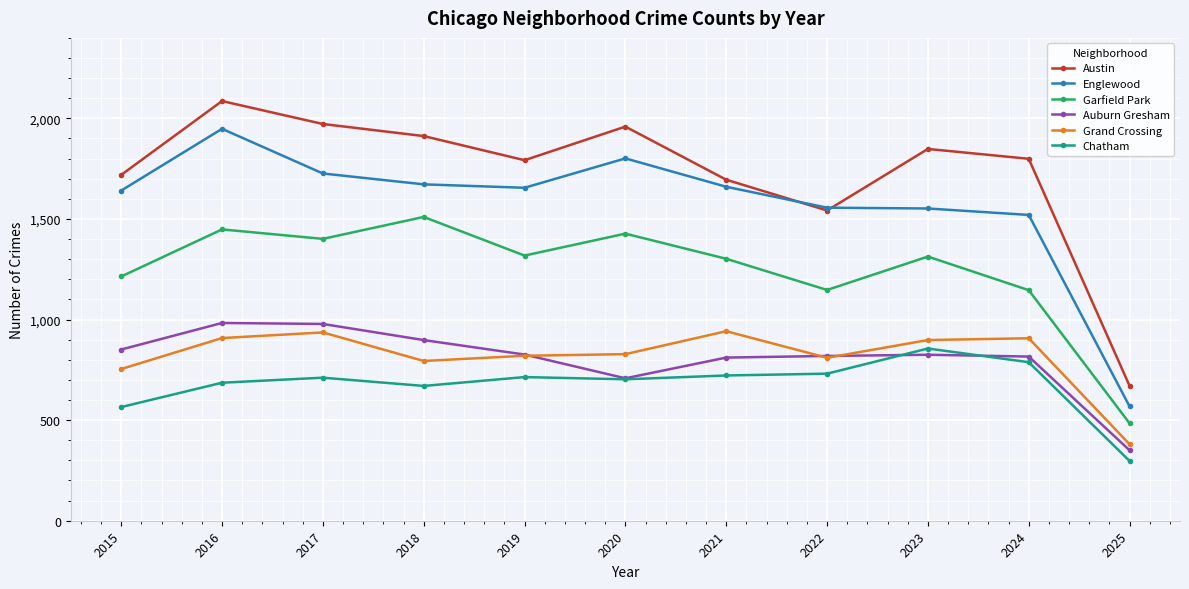

At which category does Chatham reach its first local peak?

2017